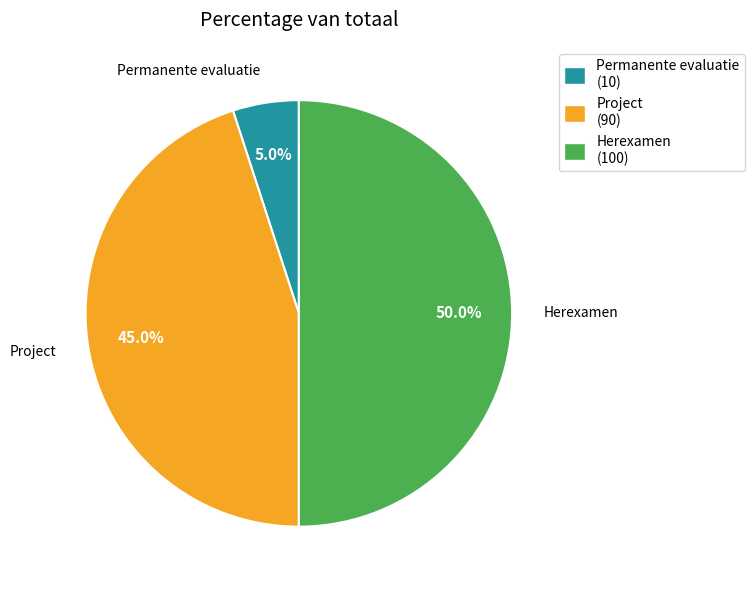

Is the sum of Project and Permanente evaluatie greater than half?

No